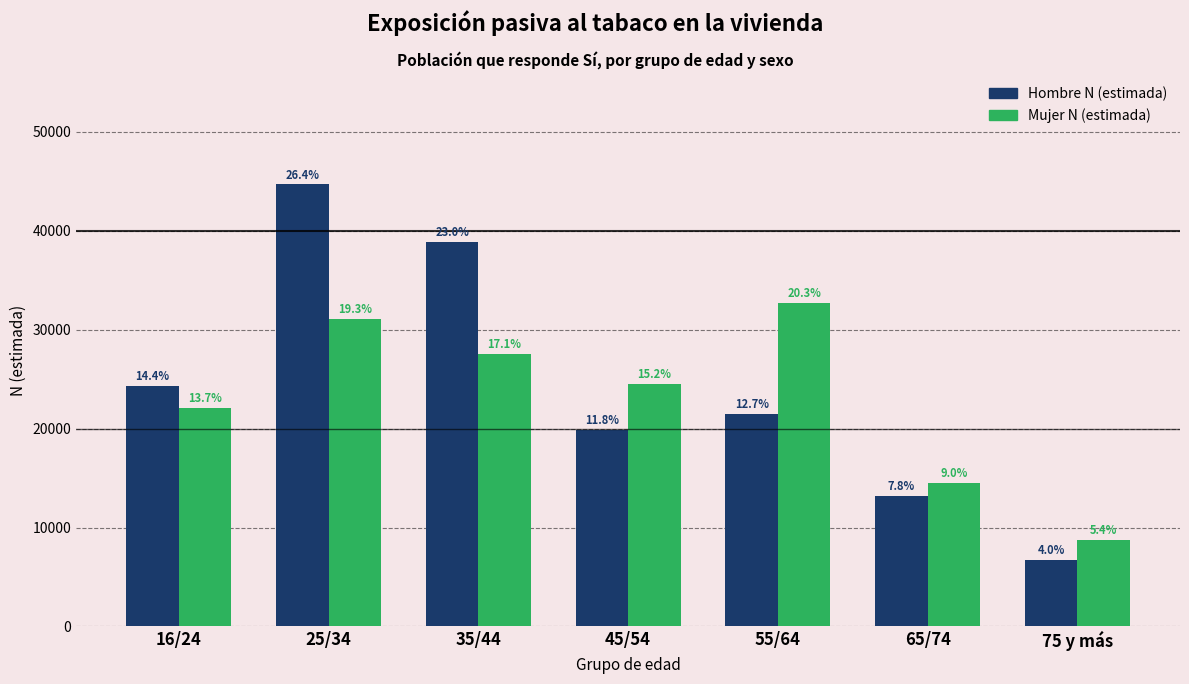

Are the bars horizontal?

No